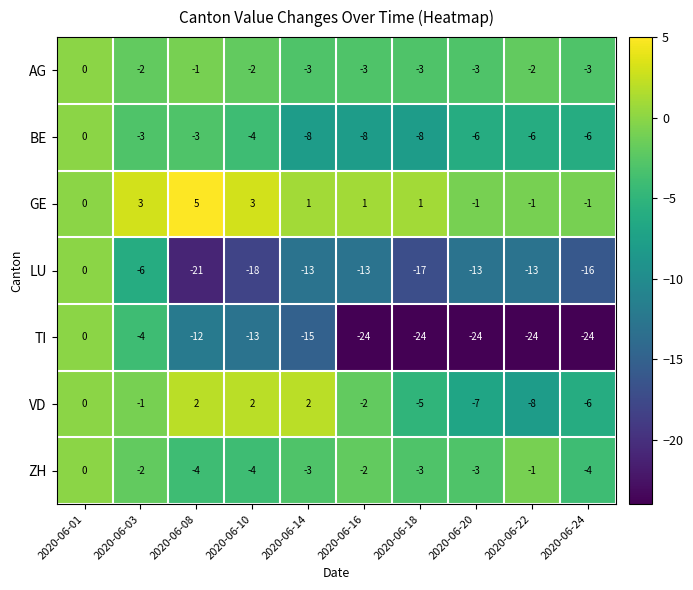

Which series has the largest total across all categories?

GE